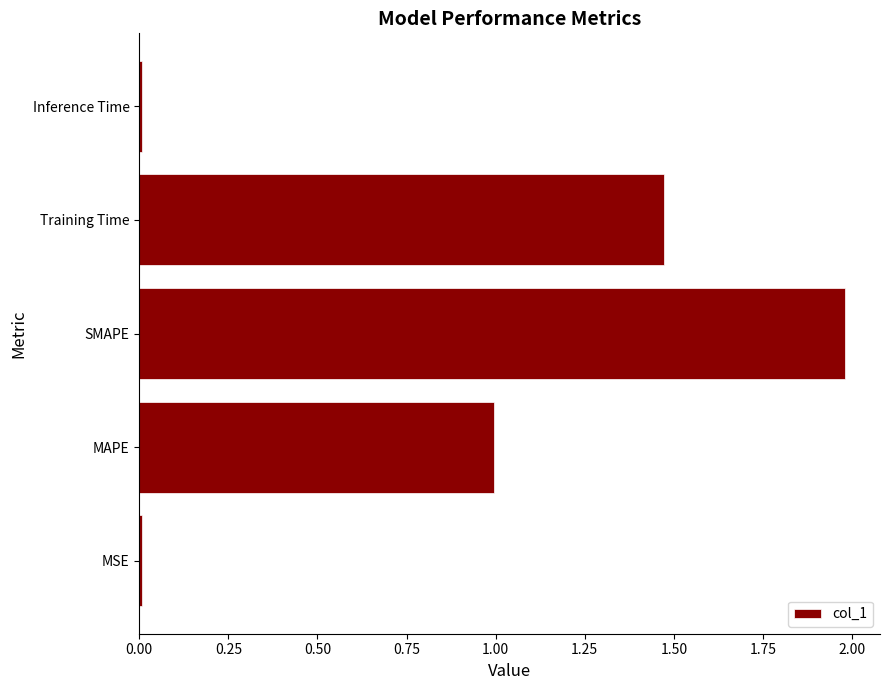

What is the greatest value displayed?

2.0